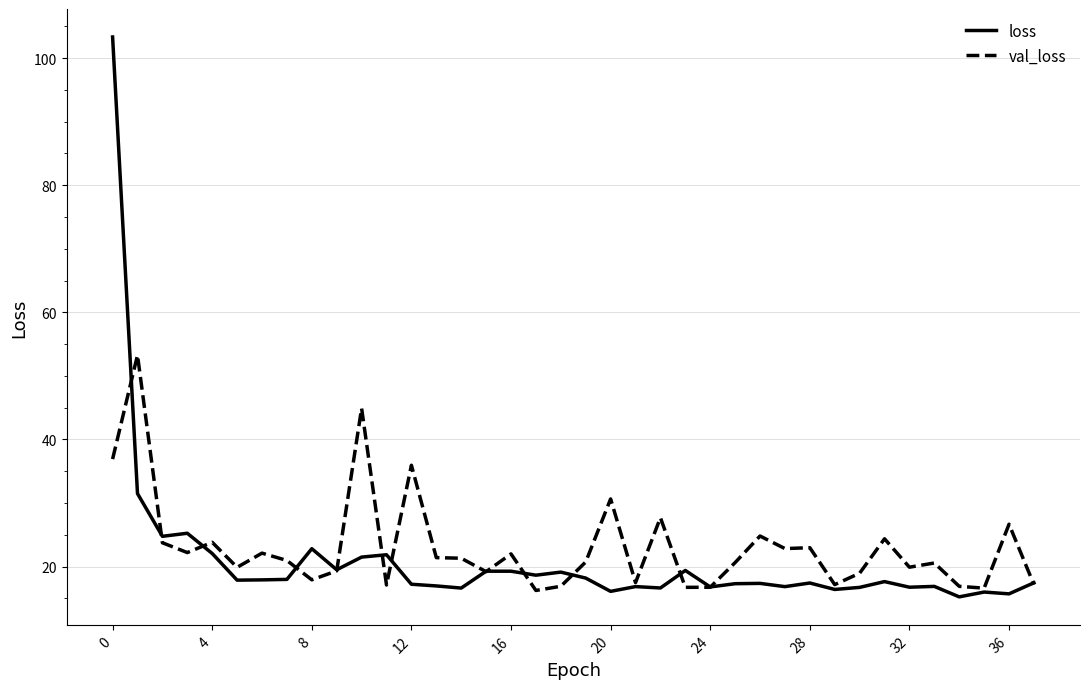

Which series has the largest total across all categories?

val_loss